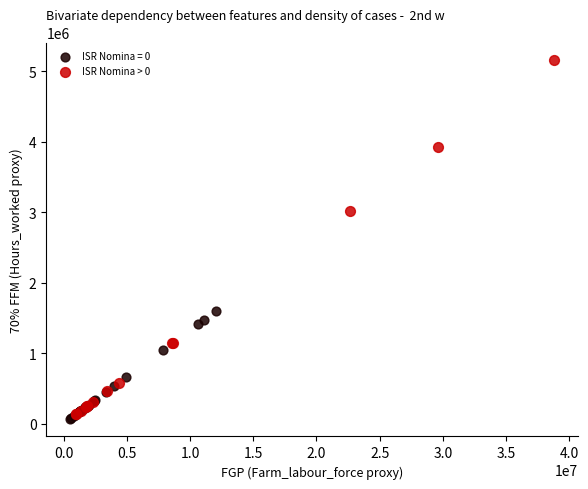

Which series has the largest Y range (max minus min)?

ISR Nomina > 0